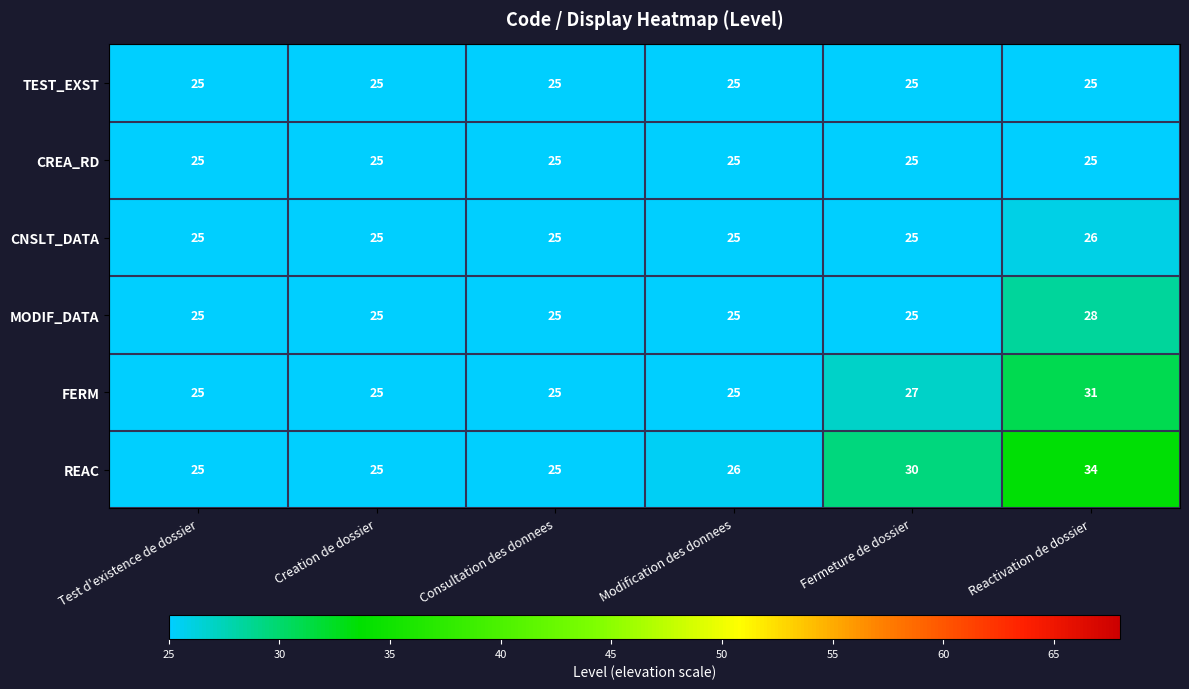

What is the minimum value shown in the chart?

25